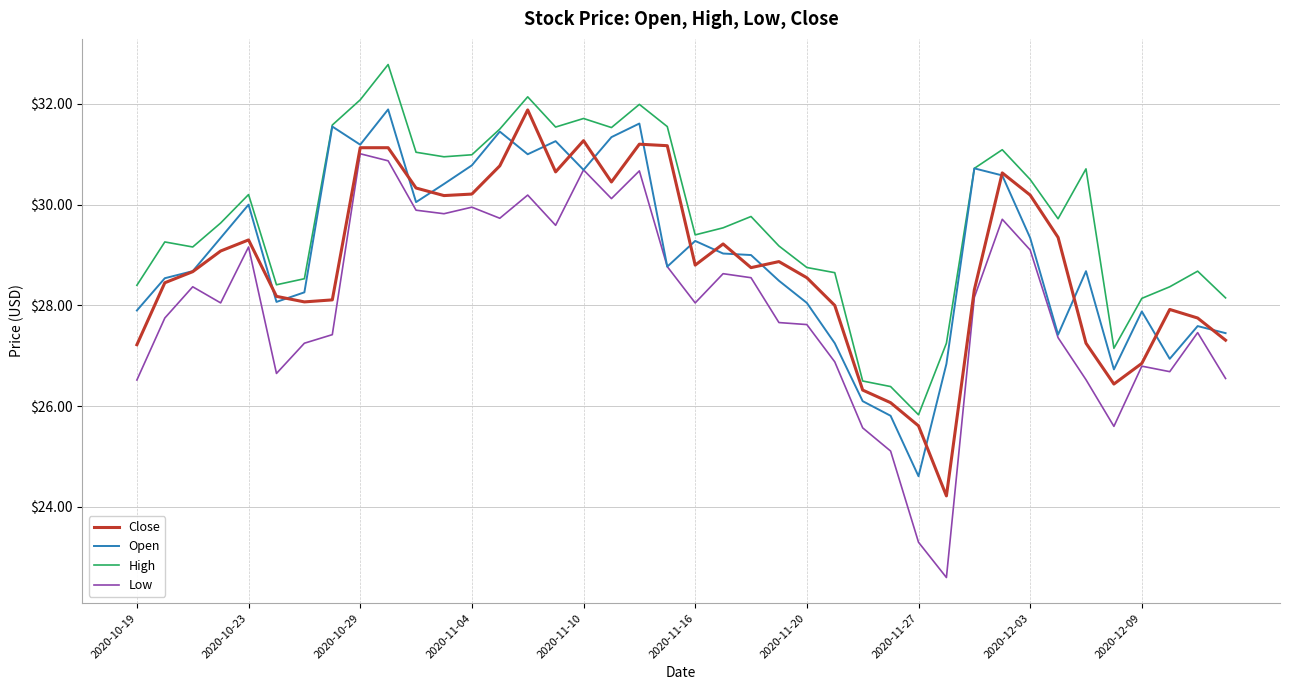

What is the smallest value displayed?

22.6